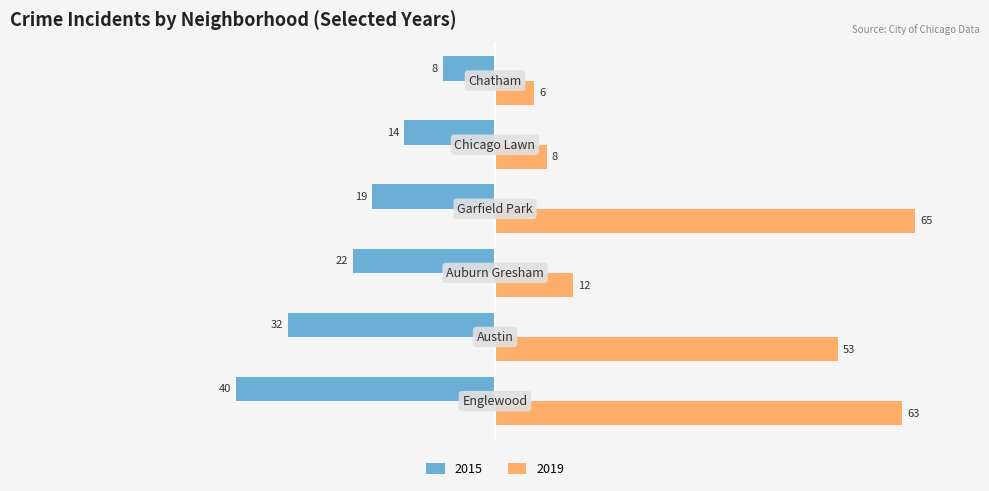

List the series in order of their peak value, highest first.

2019, 2015